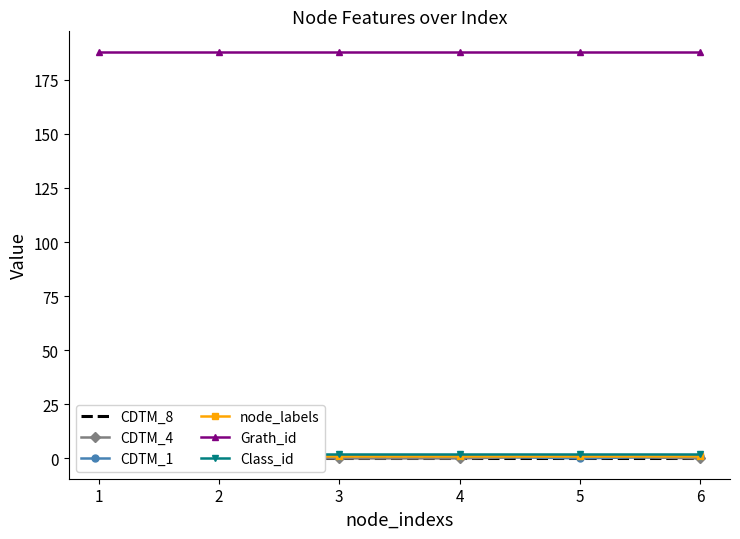

Reading left to right, transcribe all the data shown in this chart.

CDTM_8: 1=0	2=0	3=0	4=0	5=0	6=0
CDTM_4: 1=0	2=0	3=0	4=0	5=1	6=0
CDTM_1: 1=1	2=1	3=1	4=1	5=0	6=1
node_labels: 1=1	2=1	3=1	4=1	5=1	6=1
Grath_id: 1=188	2=188	3=188	4=188	5=188	6=188
Class_id: 1=2	2=2	3=2	4=2	5=2	6=2